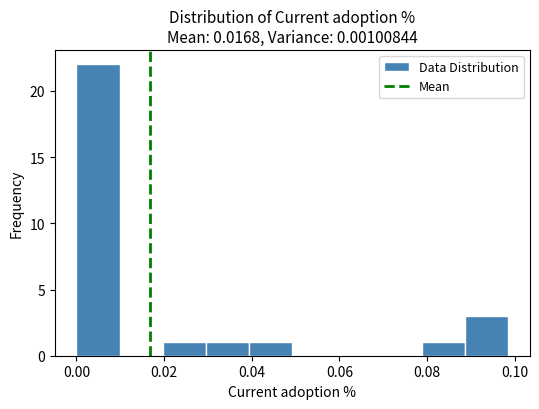

Which range on the x-axis has the tallest bar?

0.000 to 0.010